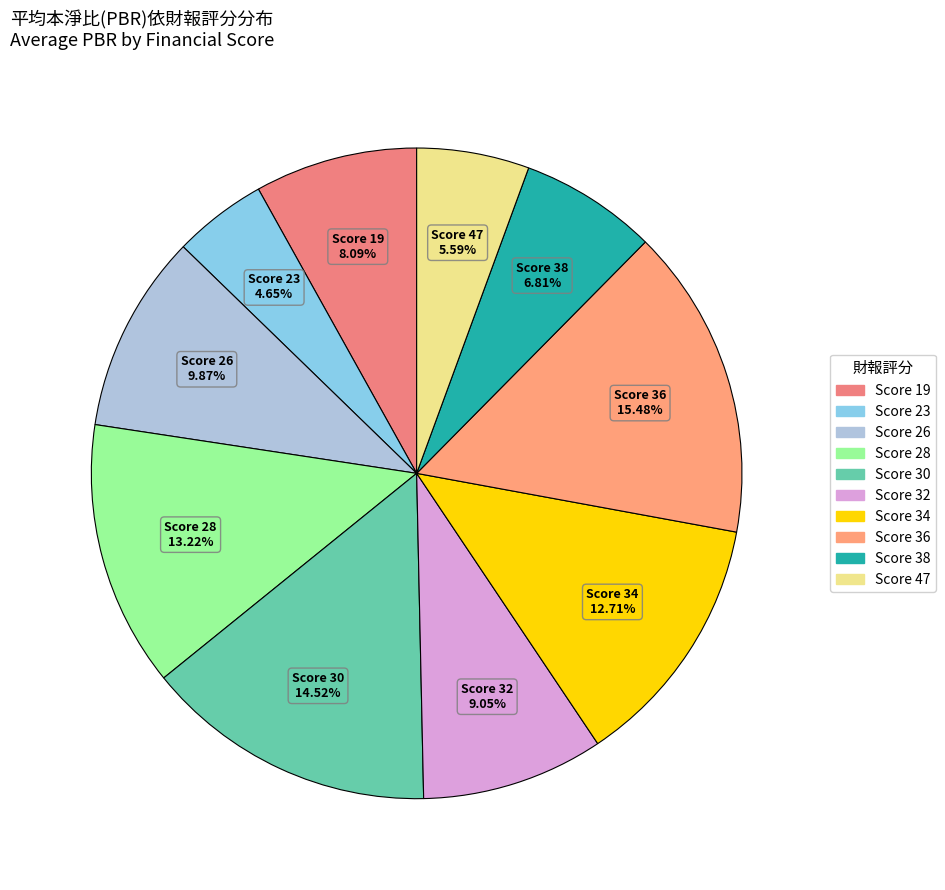

Is Score 26 the majority of the pie?

No